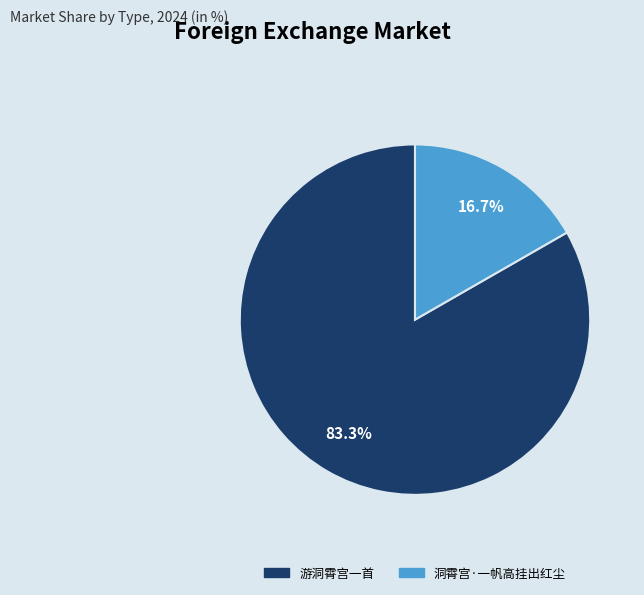

Count the number of slices in the pie.

2